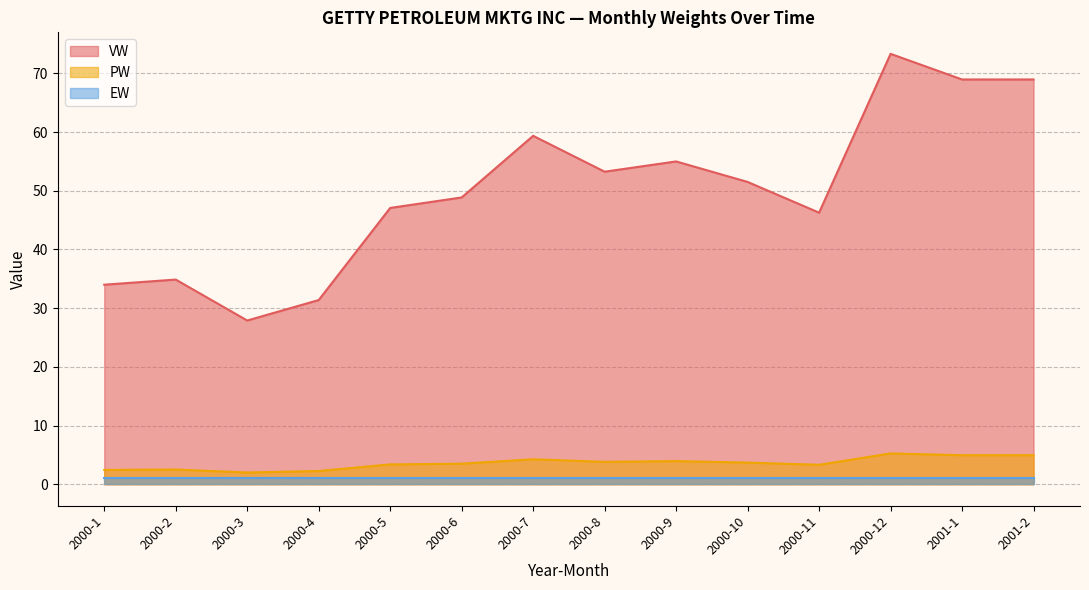

Which series has the largest total across all categories?

VW